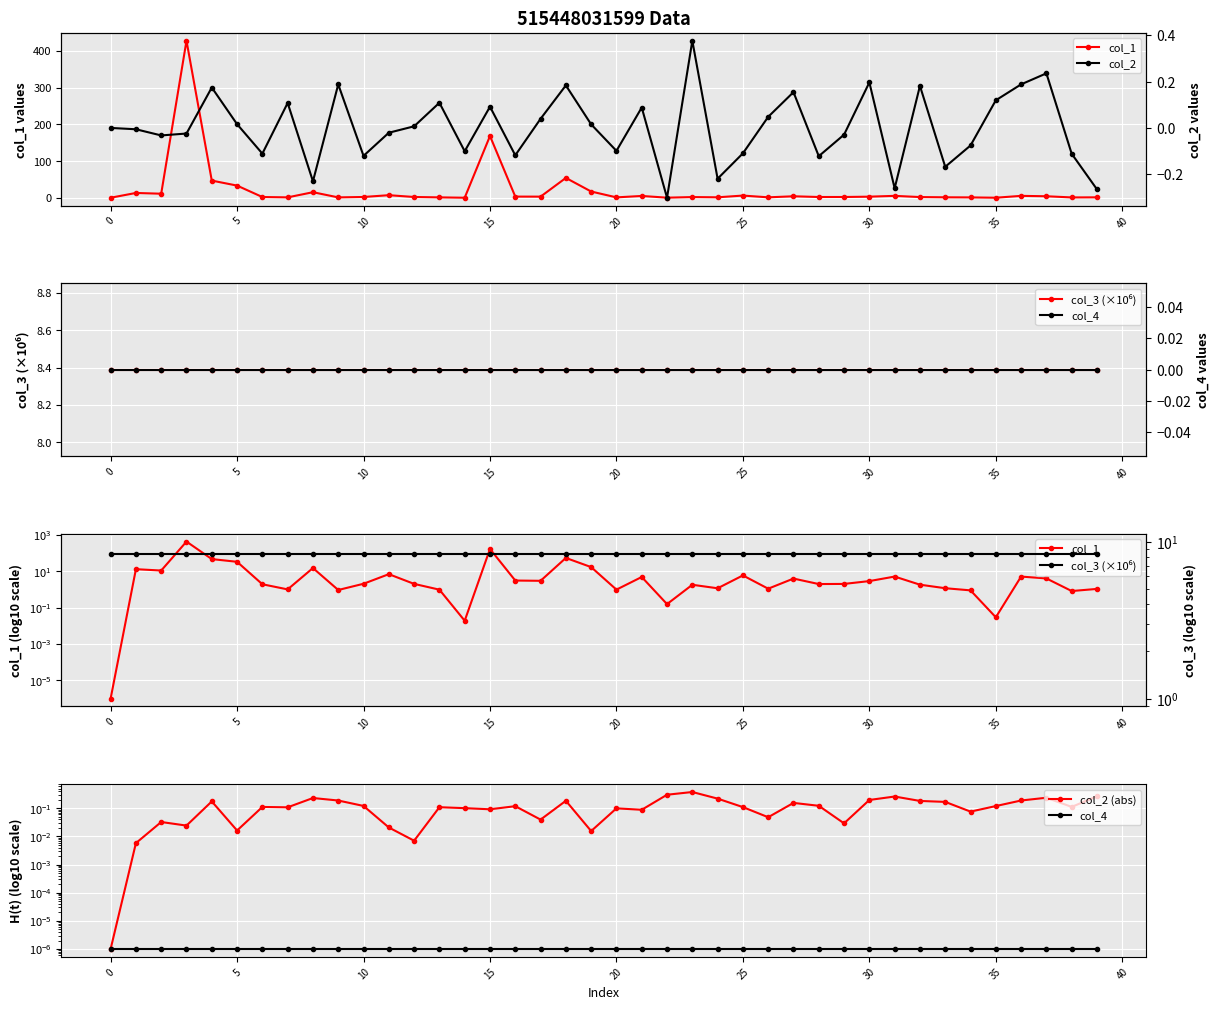

Count the number of categories in the chart.

40